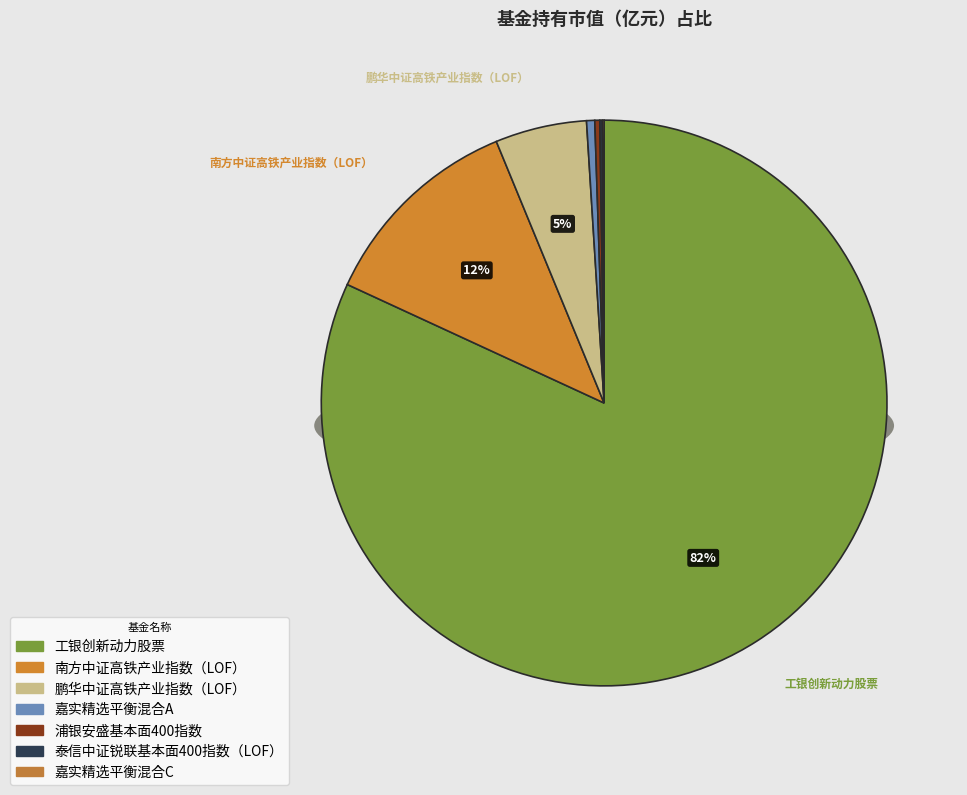

Which slice represents more than half of the pie?

工银创新动力股票